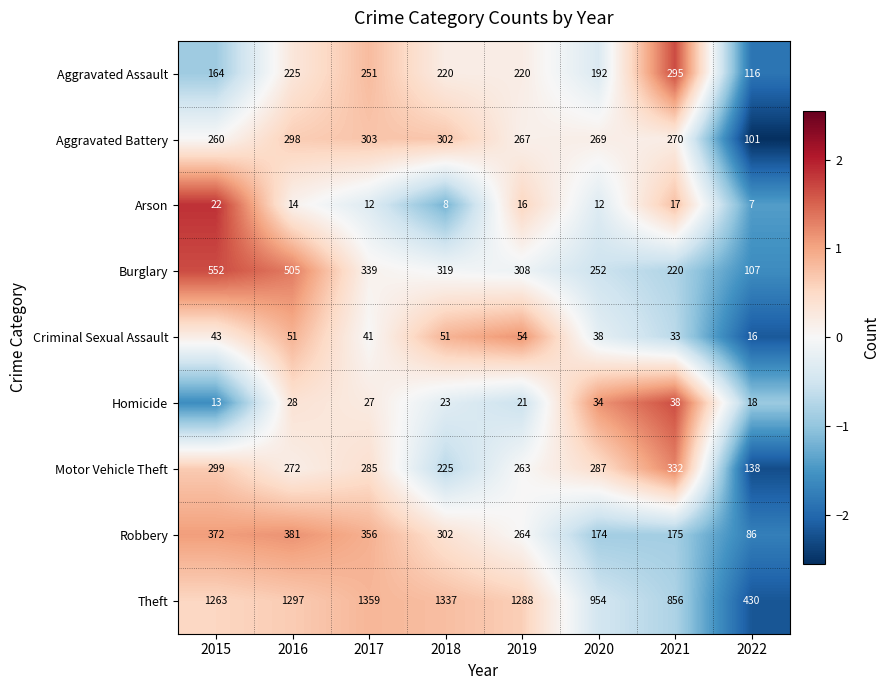

Which series has the largest total across all categories?

Theft